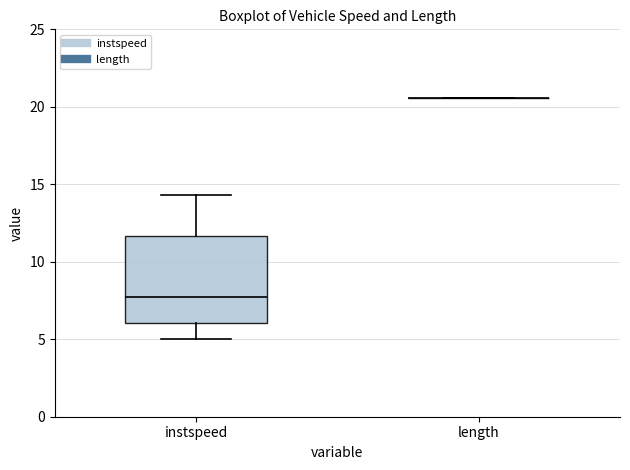

Comparing the boxes themselves (not the whiskers), which one is the tallest?

instspeed